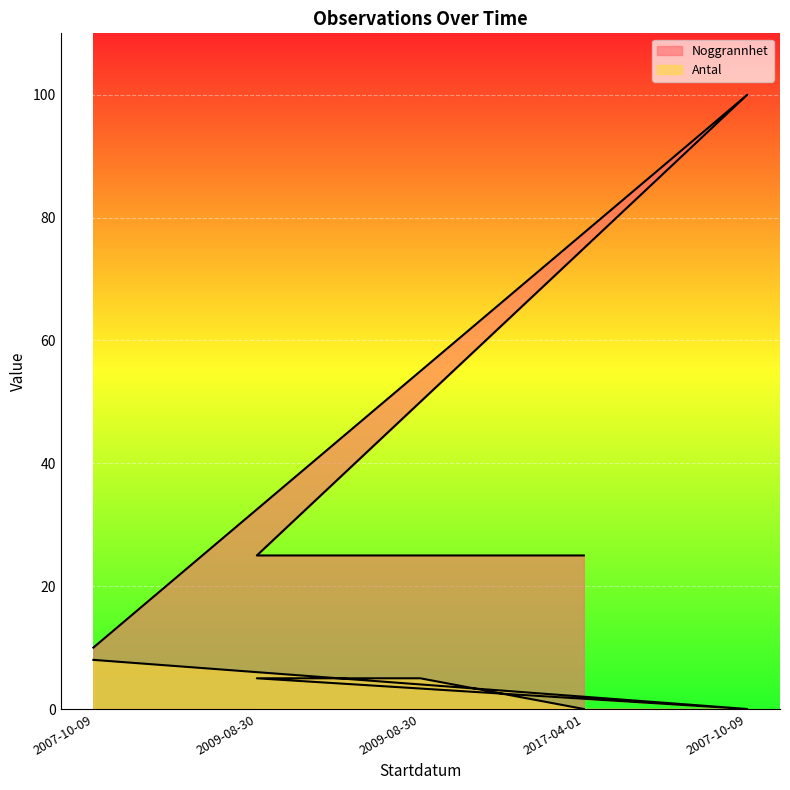

True or false: Antal has more than 1 points higher than both neighbors.

False